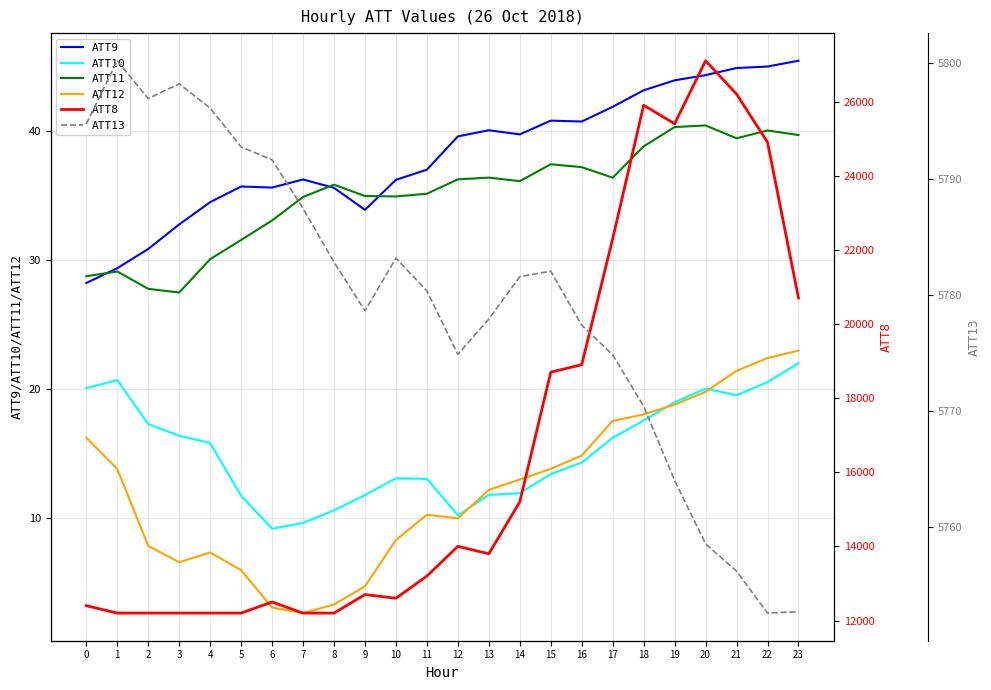

True or false: ATT11 and ATT9 cross at least once.

True